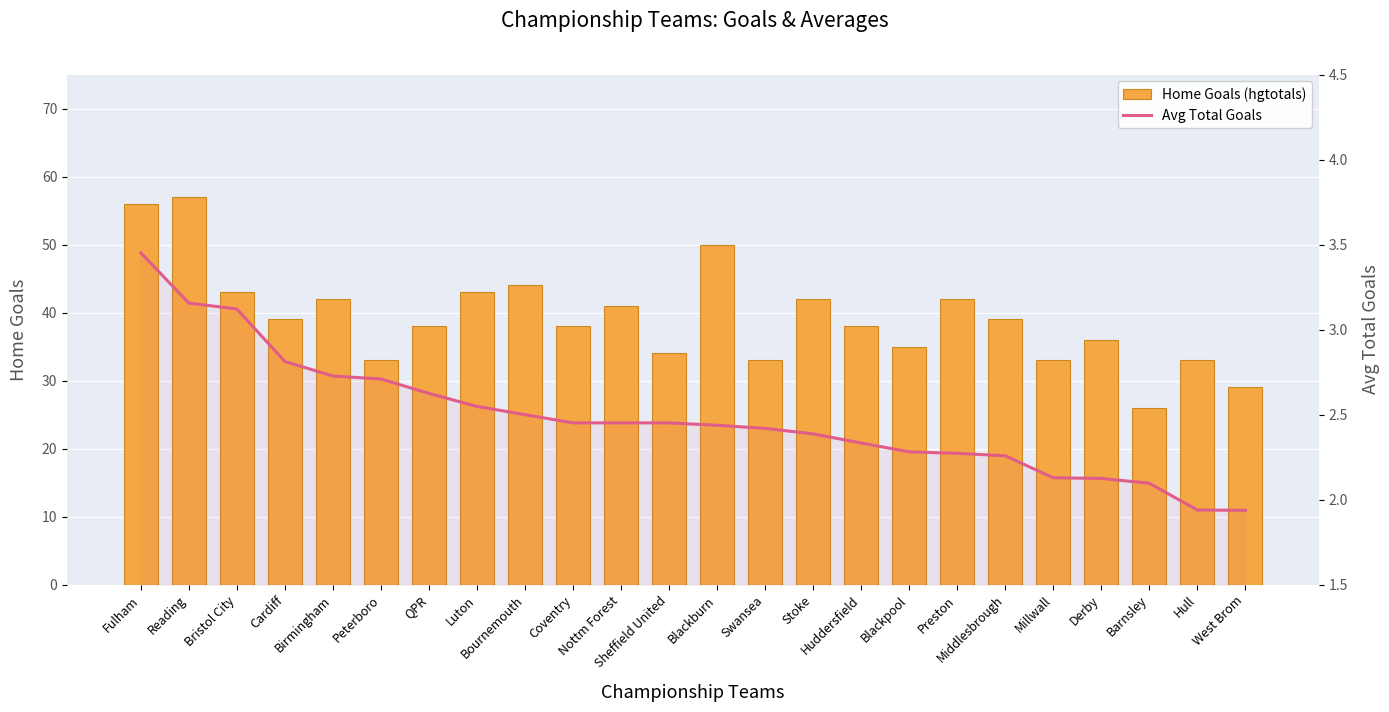

True or false: Avg Total Goals has a value of 2.7 at Birmingham.

True